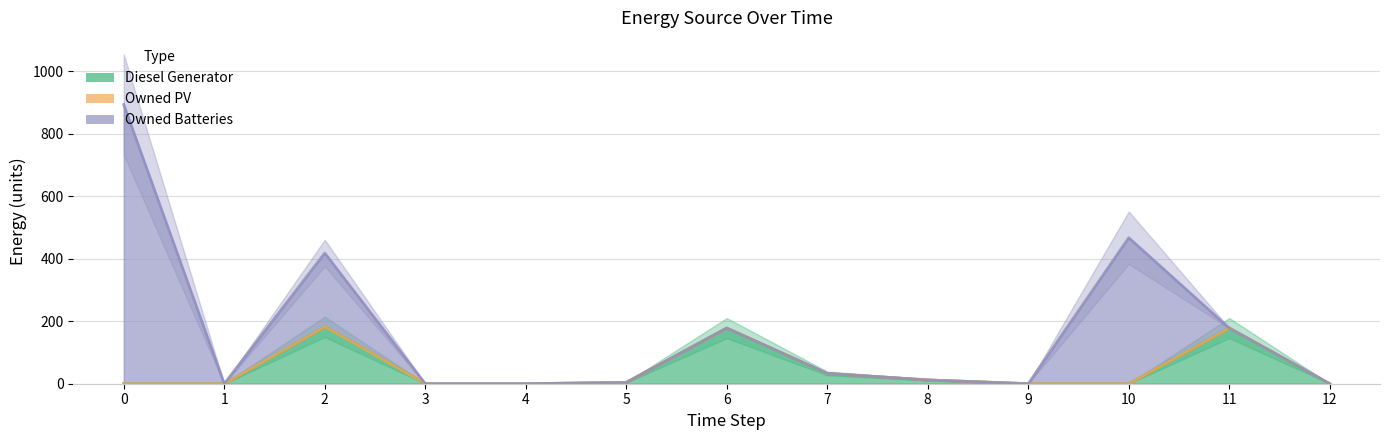

True or false: Owned Batteries and Owned PV intersect in this chart.

False